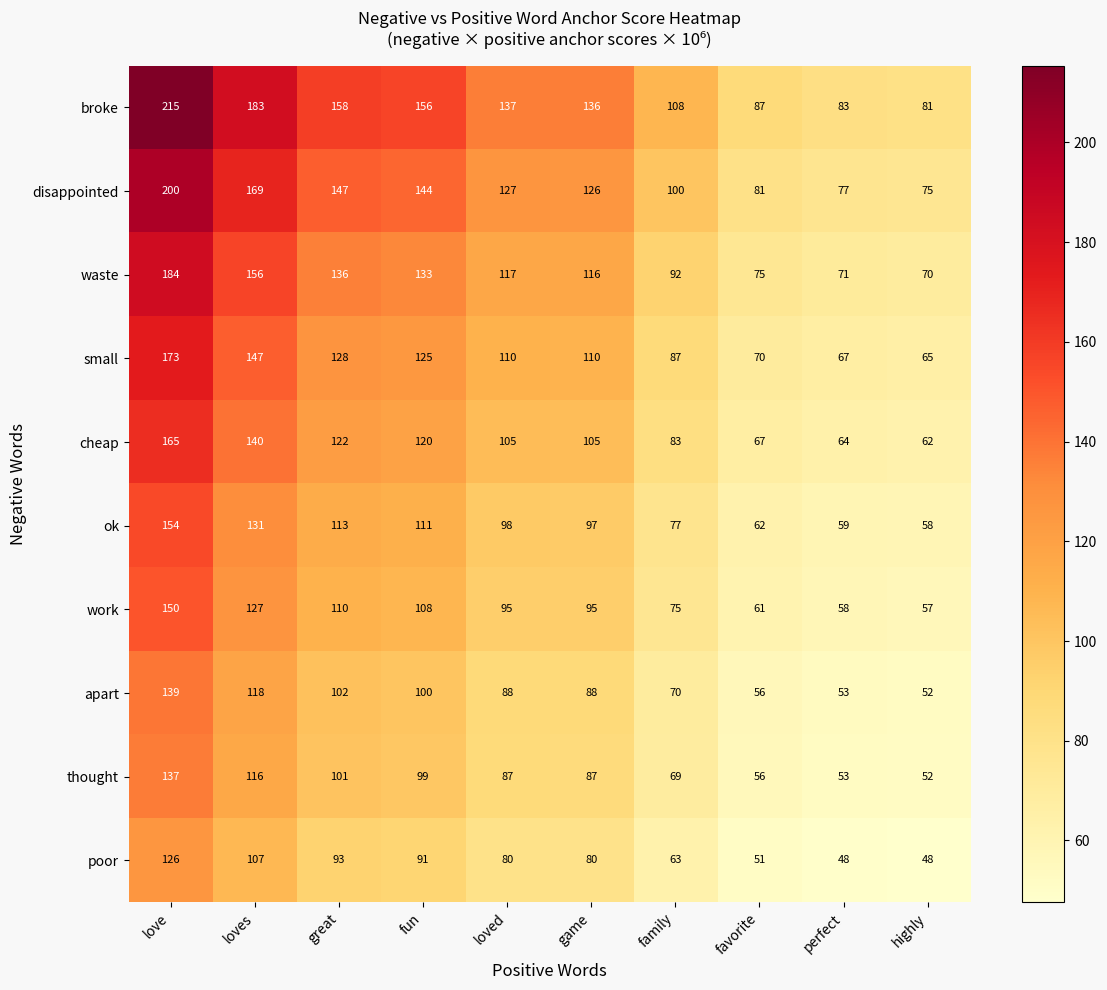

At how many categories does at least one series exceed 203?

1